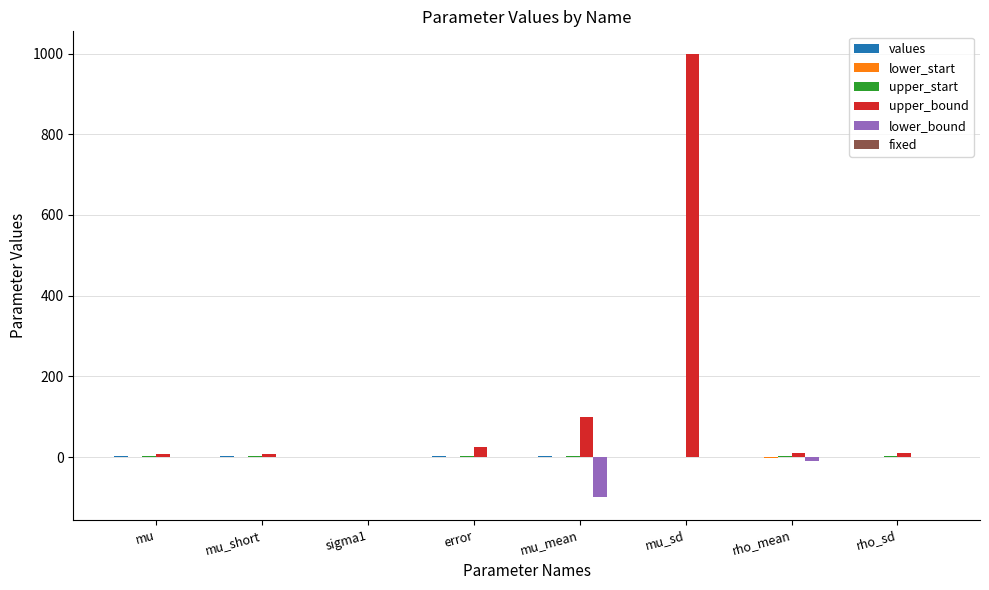

How many groups of bars are there?

8